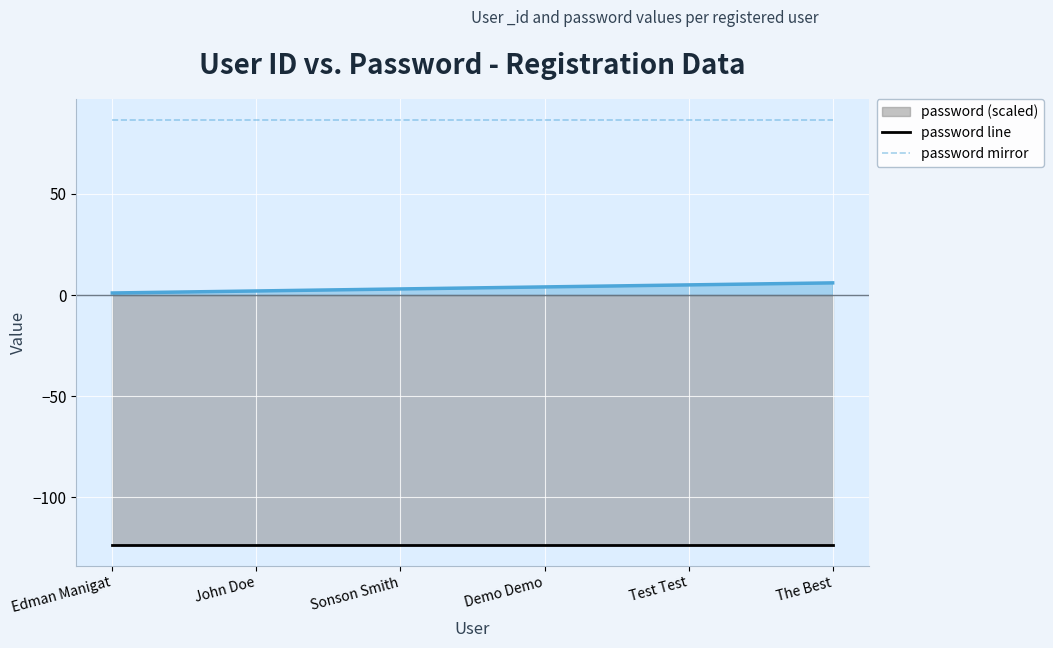

Which series has the largest total across all categories?

password mirror